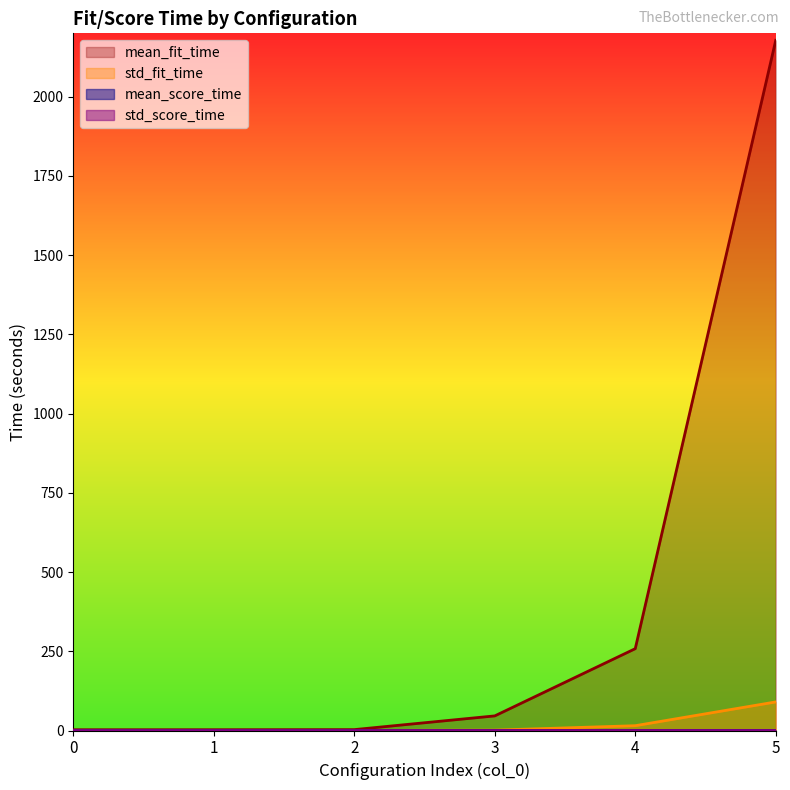

Reading left to right, what are all the values shown in this chart?

mean_fit_time: 2.4	2.5	2.8	46.1	258.2	2178.0
std_fit_time: 0.1	0.1	0.2	1.2	15.2	90.2
mean_score_time: 0.0	0.0	0.0	0.1	0.1	0.1
std_score_time: 0.0	0.0	0.0	0.0	0.0	0.0